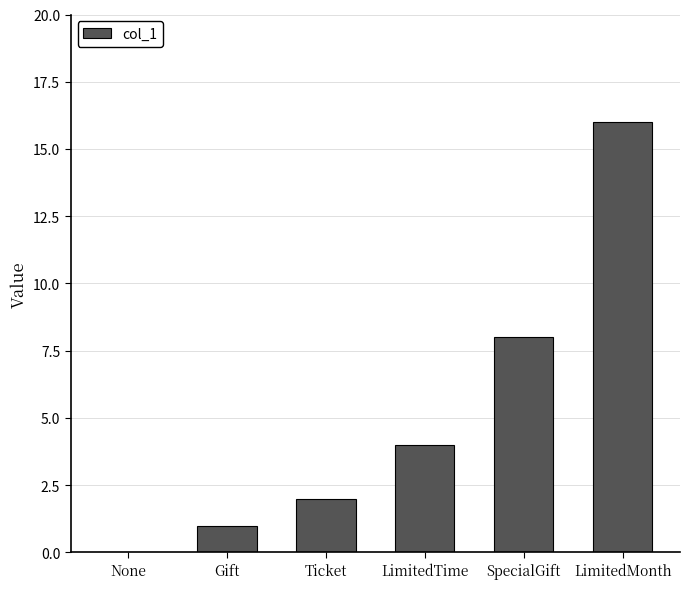

The chart shows a value of 1 at Gift. True or false?

True